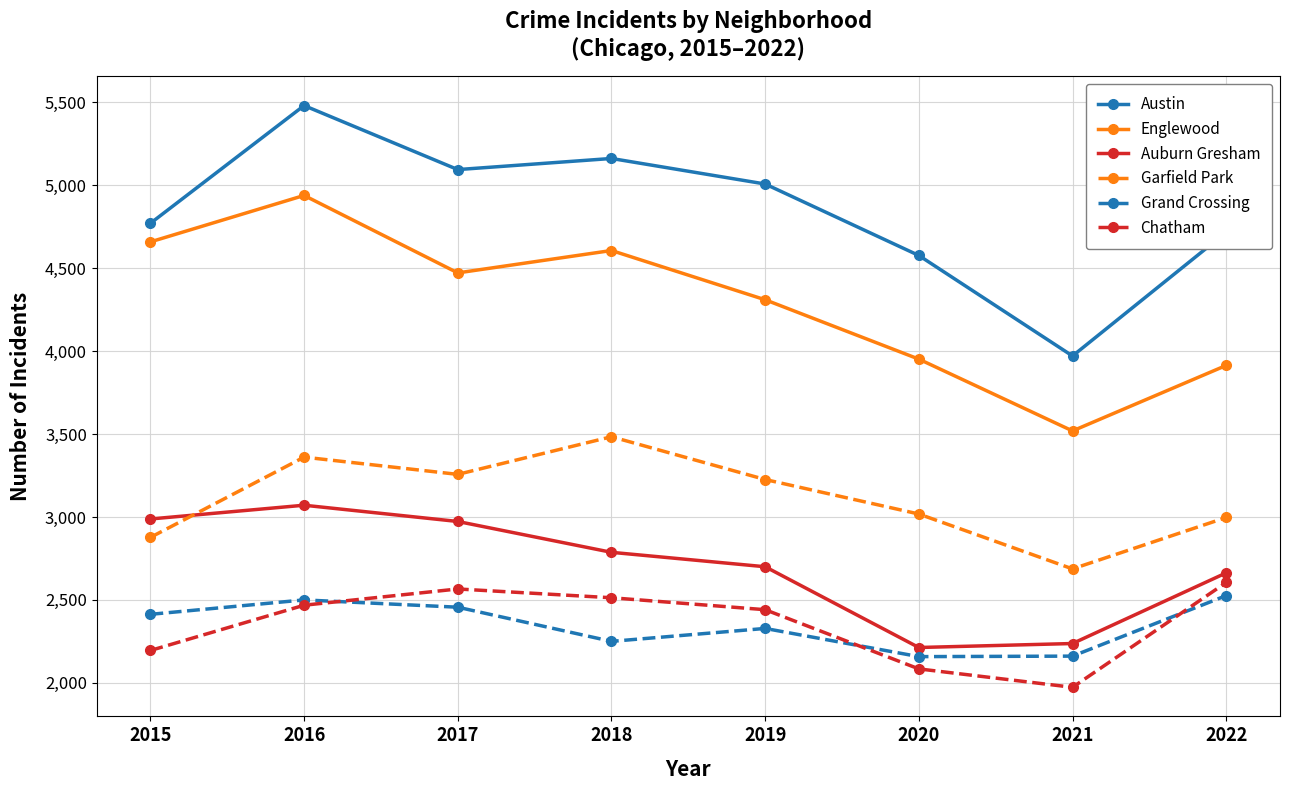

True or false: Auburn Gresham and Grand Crossing cross at least once.

False